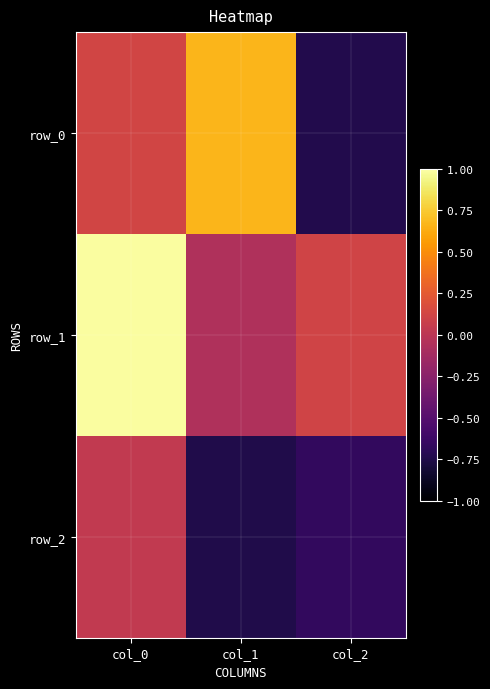

At how many categories does at least one series exceed 0?

3